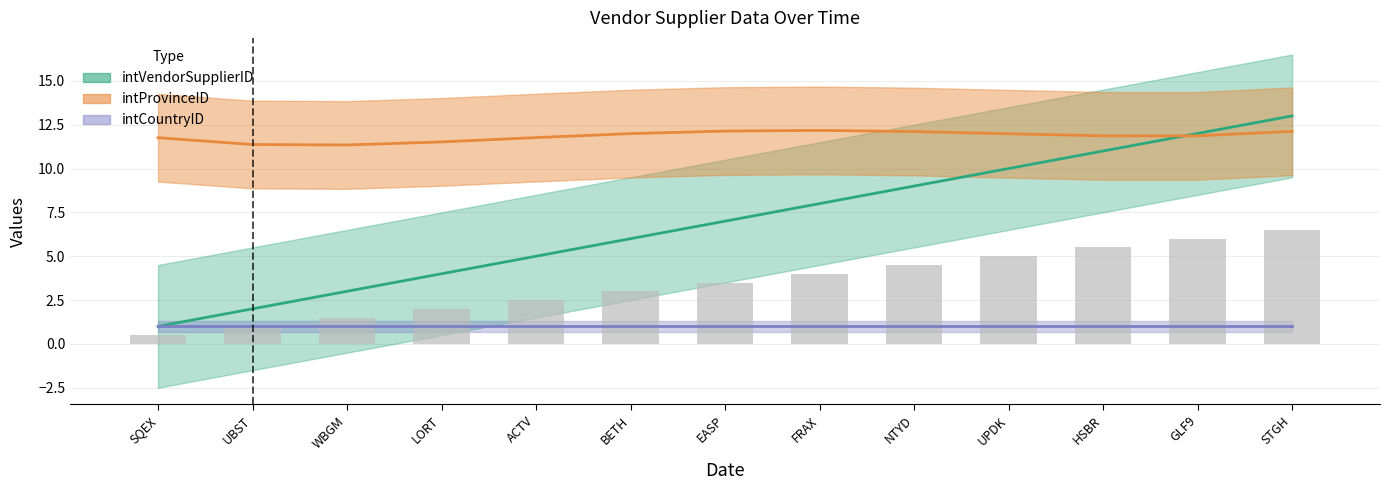

Reading left to right, extract all data points from this chart.

intVendorSupplierID: 2019-05-02=1	2019-05-10=2	2019-05-10=3	2019-05-10=4	2019-05-10=5	2019-05-10=6	2019-05-10=7	2019-05-10=8	2019-05-10=9	2019-05-10=10	2019-05-10=11	2019-05-10=12	2019-05-10=13
intProvinceID: 2019-05-02=12	2019-05-10=11	2019-05-10=11	2019-05-10=12	2019-05-10=12	2019-05-10=12	2019-05-10=12	2019-05-10=12	2019-05-10=12	2019-05-10=12	2019-05-10=12	2019-05-10=12	2019-05-10=12
intCountryID: 2019-05-02=1	2019-05-10=1	2019-05-10=1	2019-05-10=1	2019-05-10=1	2019-05-10=1	2019-05-10=1	2019-05-10=1	2019-05-10=1	2019-05-10=1	2019-05-10=1	2019-05-10=1	2019-05-10=1